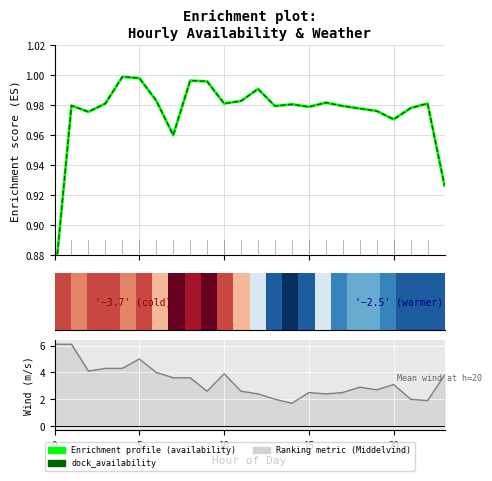

What is the label of the 19th bar from the left?

18